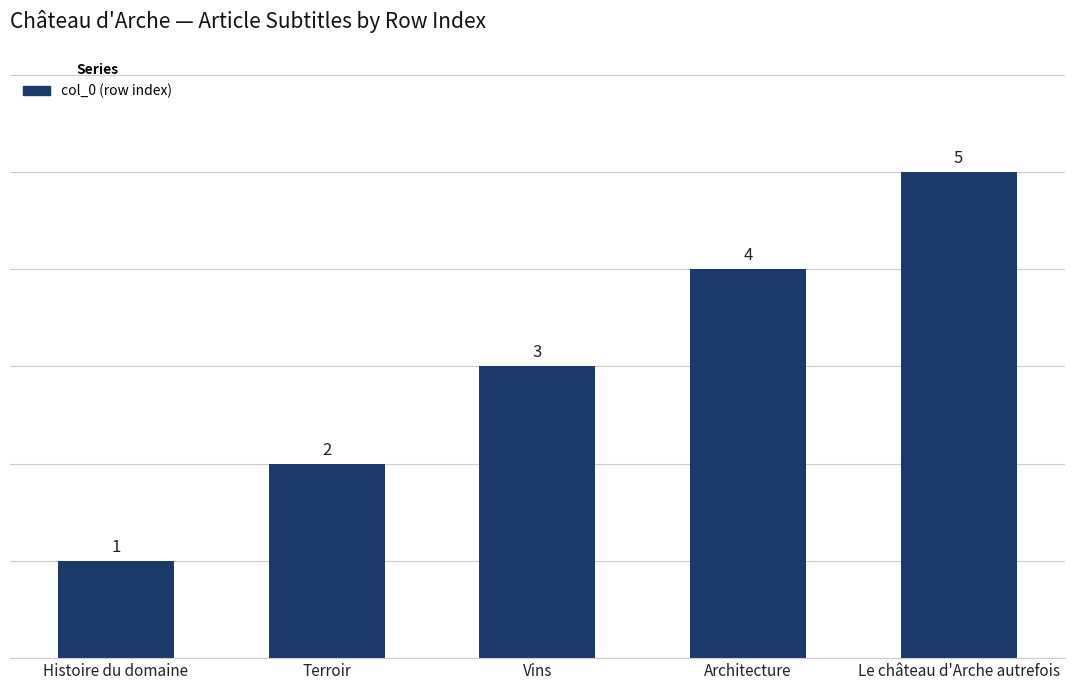

Reading left to right, extract all data points from this chart.

Histoire du domaine=1	Terroir=2	Vins=3	Architecture=4	Le château d'Arche autrefois=5